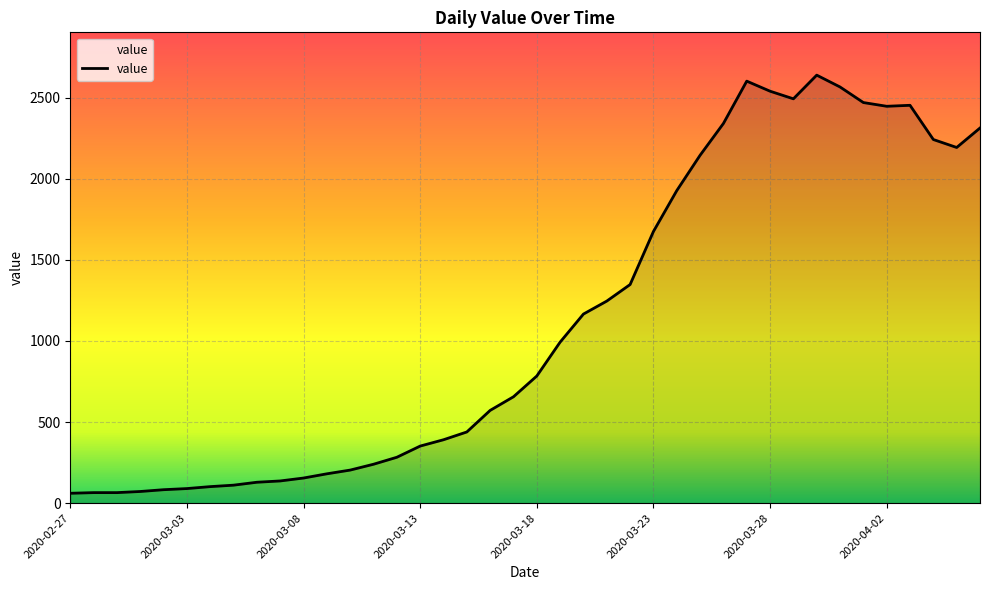

What is the maximum value shown in the chart?

2639